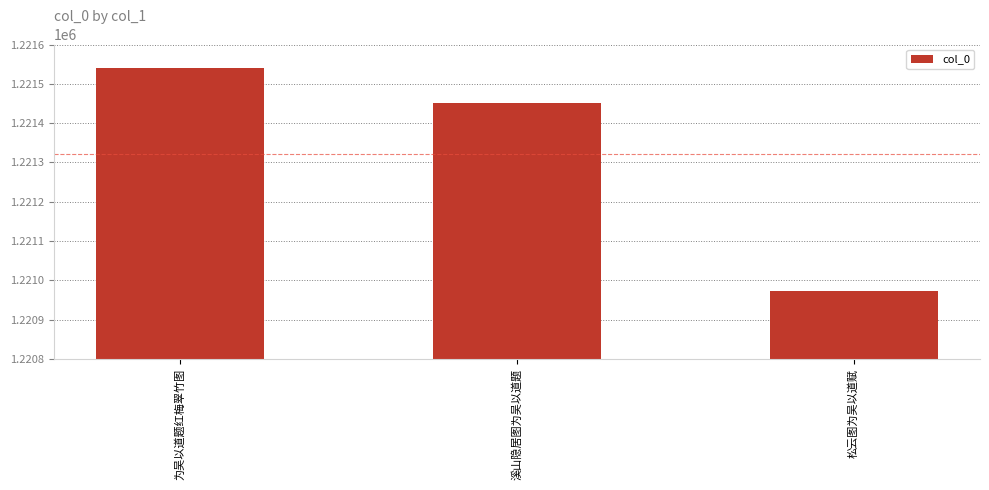

What is the sum of all values?

3663966